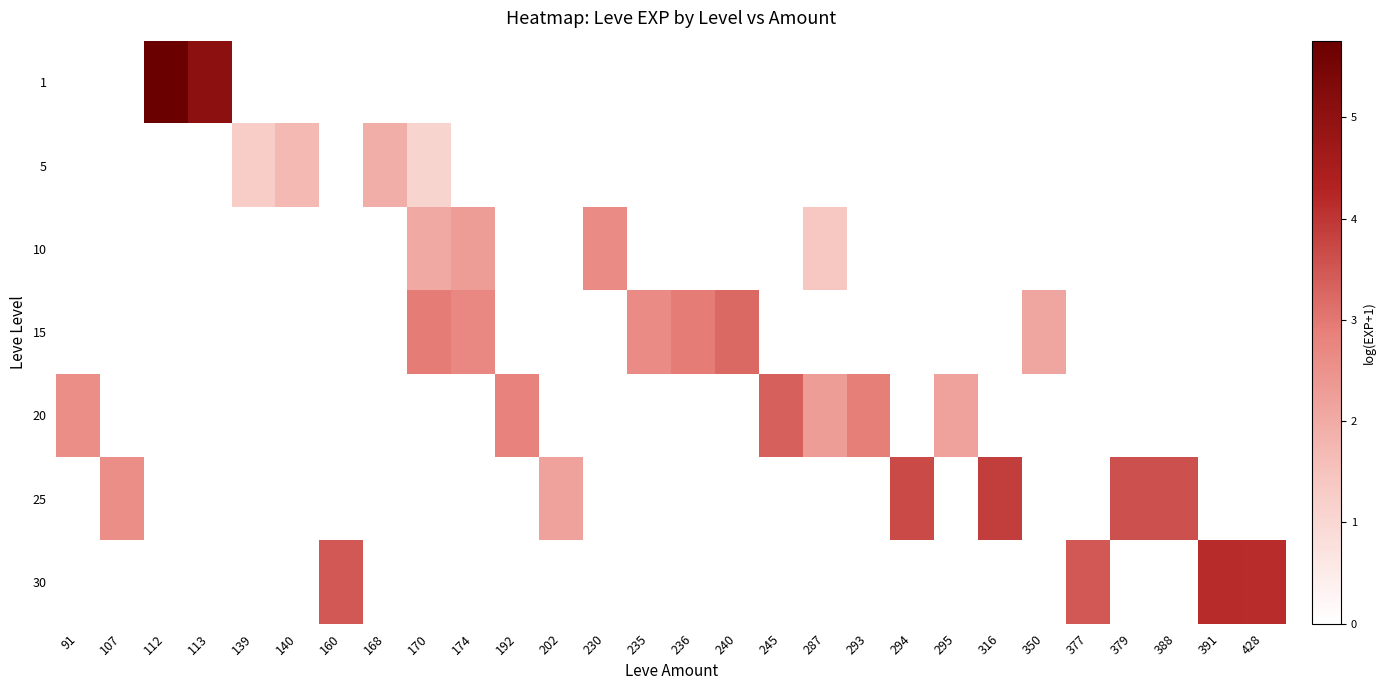

Which series has the largest range (max minus min)?

1